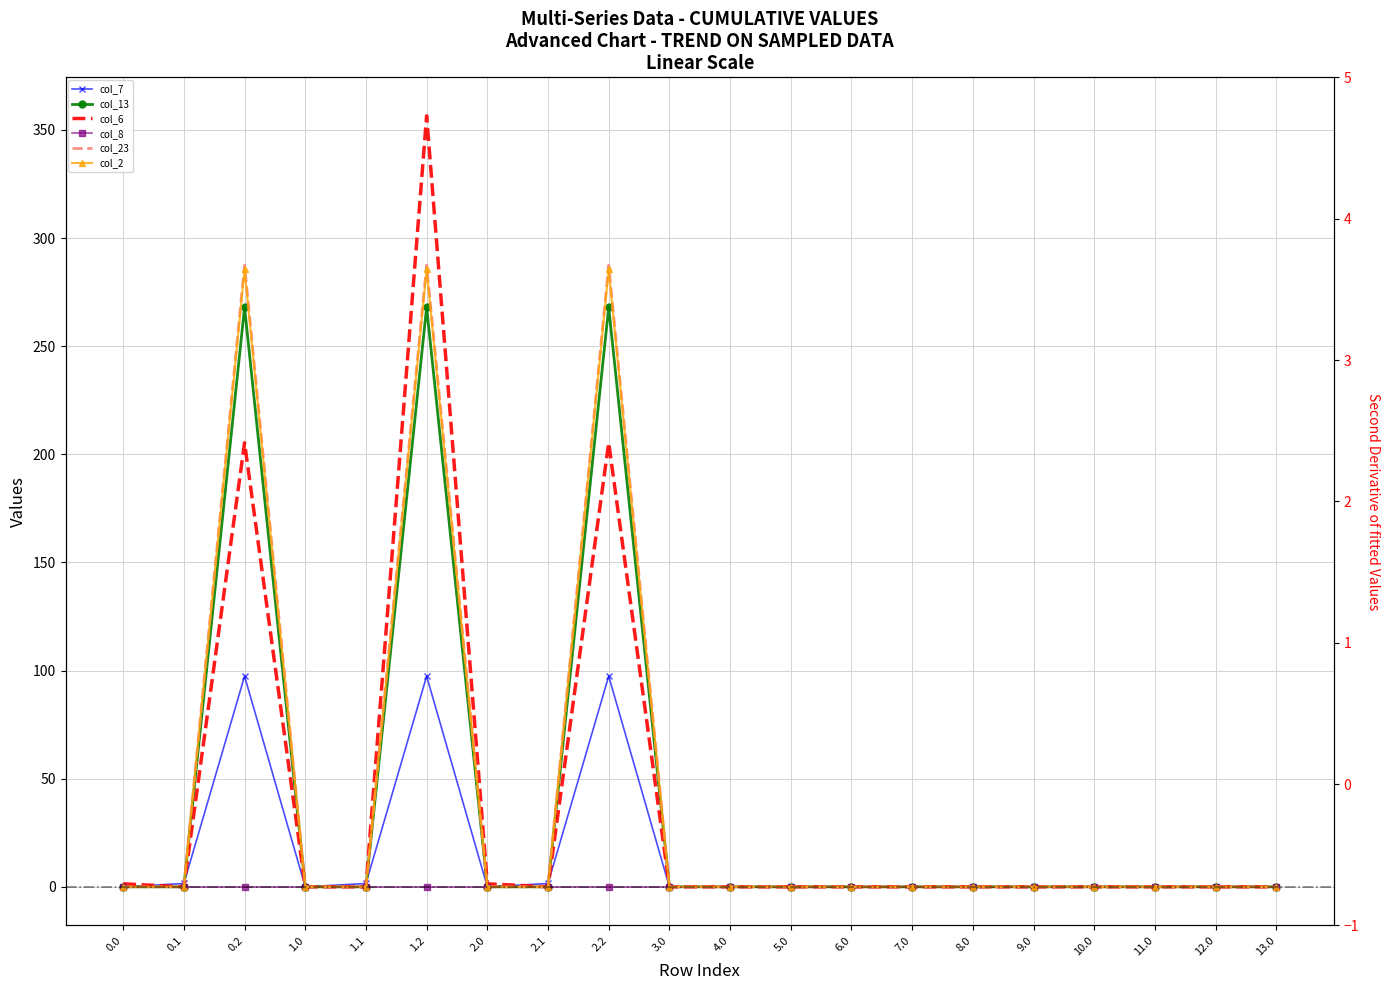

Which has a higher value, 7.0 or 6.0?

7.0